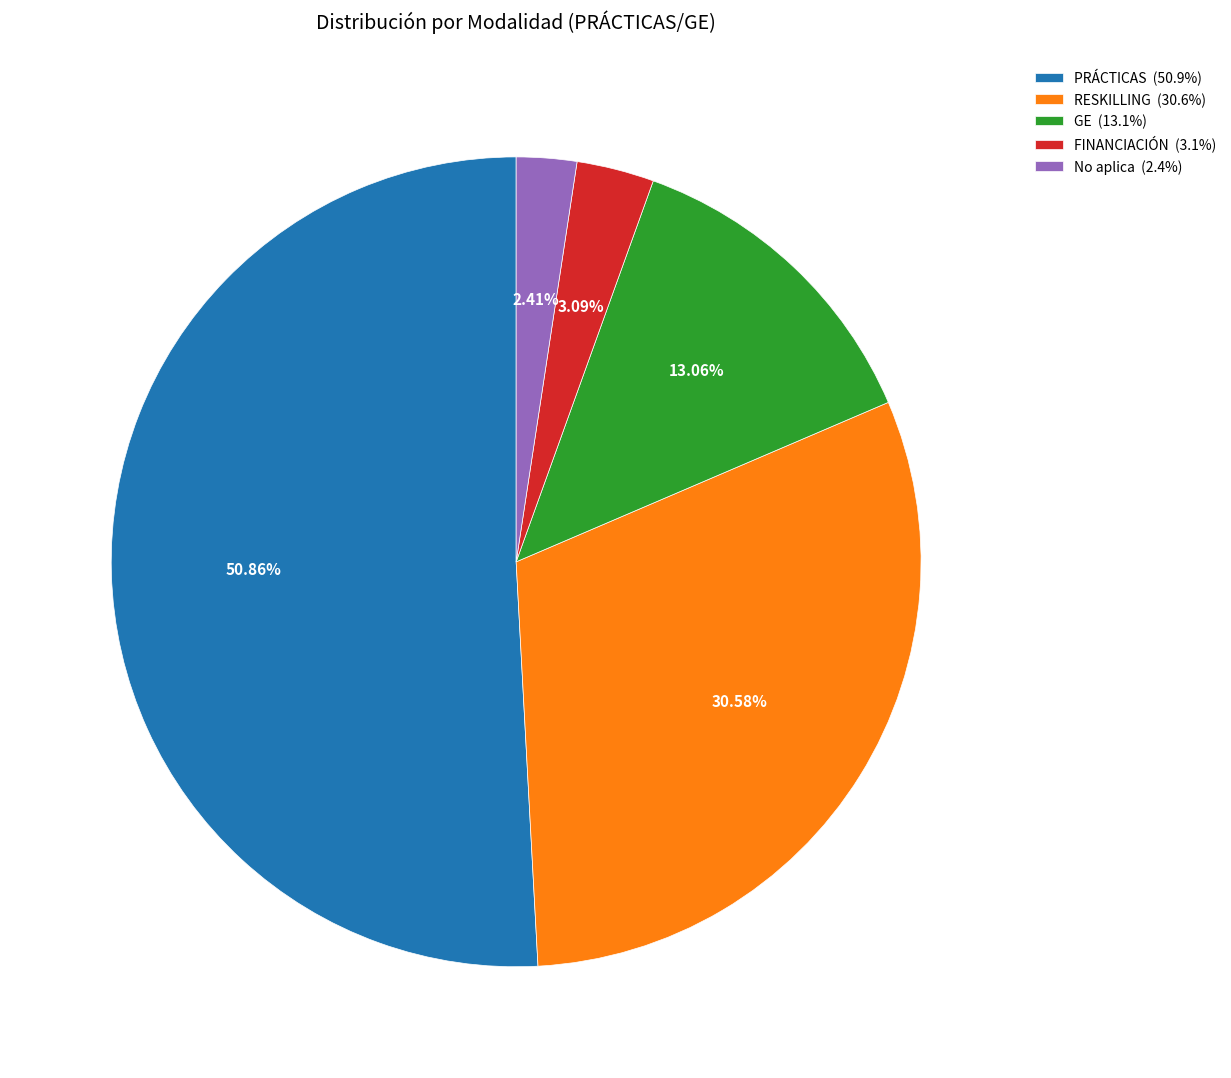

Is there any slice that represents more than half of the pie?

Yes